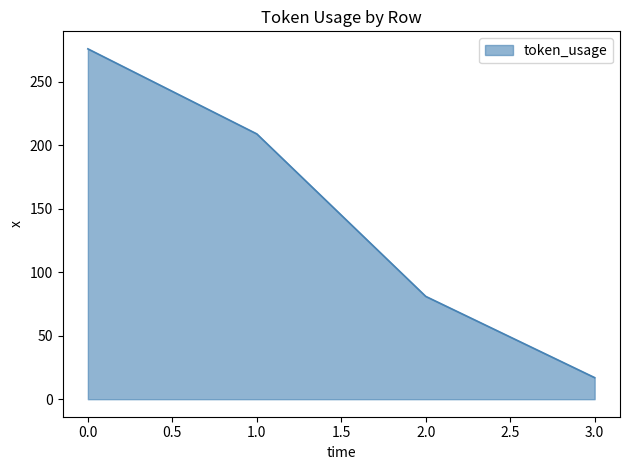

Reading left to right, extract all data points from this chart.

276	209	81	17